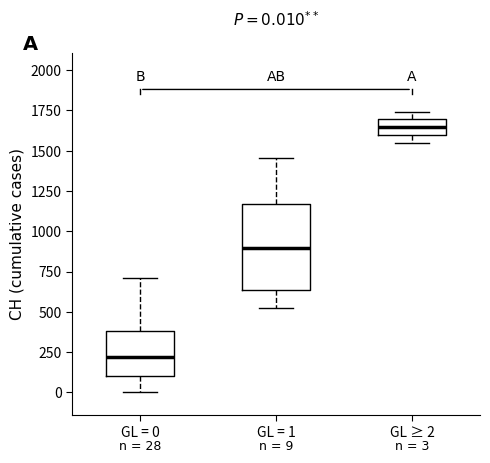

Which box's median line is the lowest?

GL = 0